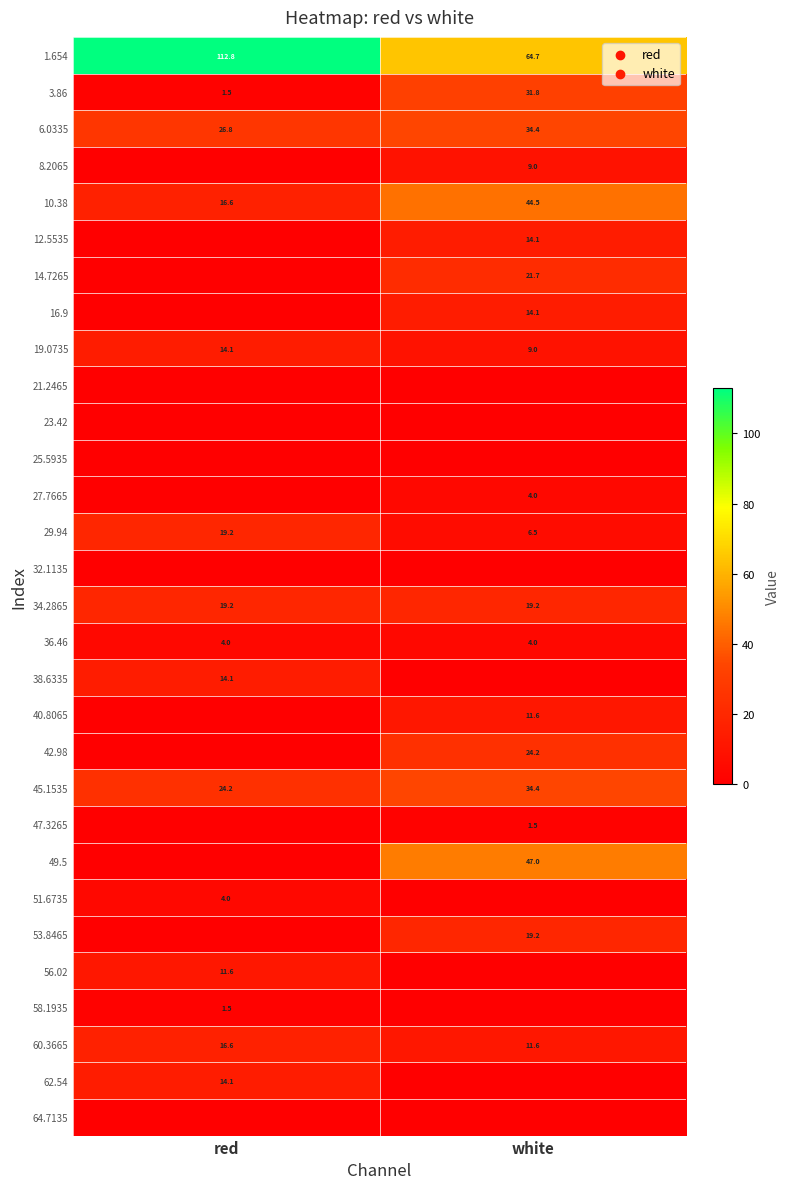

True or false: 47.3265 has a value of 1.5 at white.

True